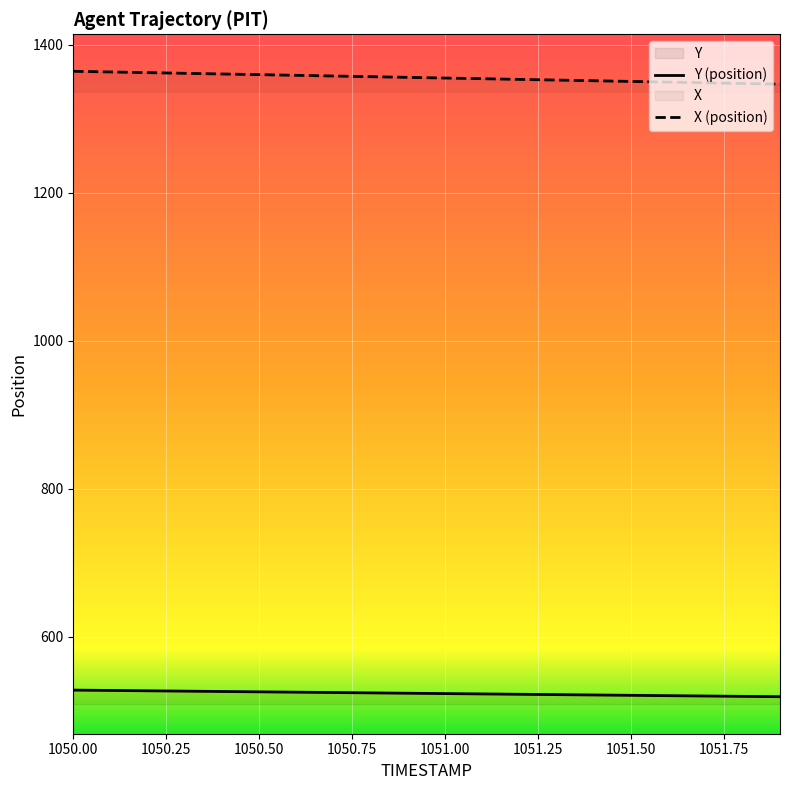

What is the minimum value shown in the chart?

518.9